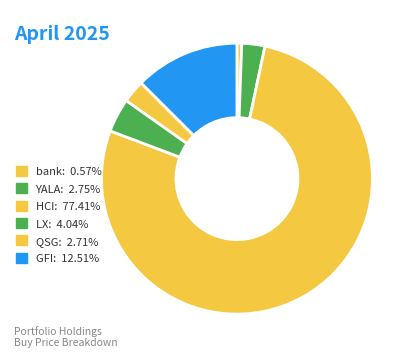

Which category has the smallest portion of the pie?

bank